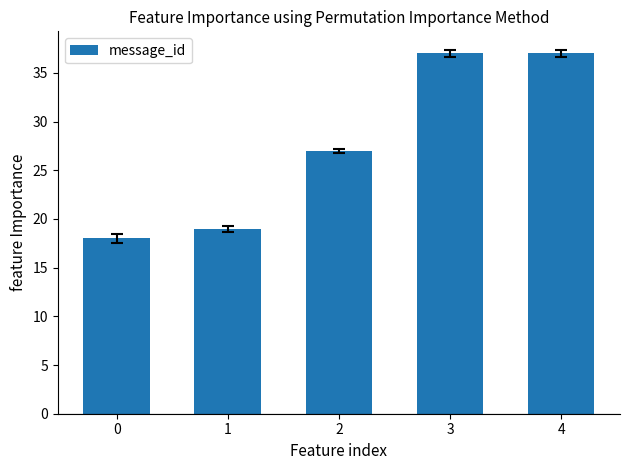

How many categories are shown in the chart?

5